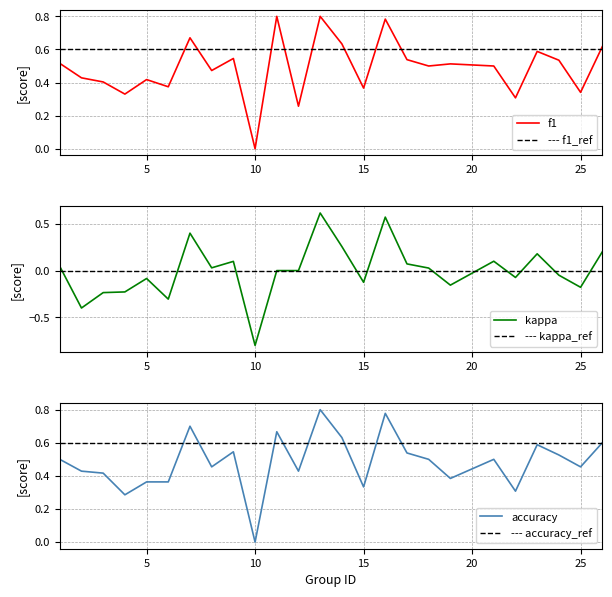

True or false: accuracy has a value of 0.7 at 2.

False